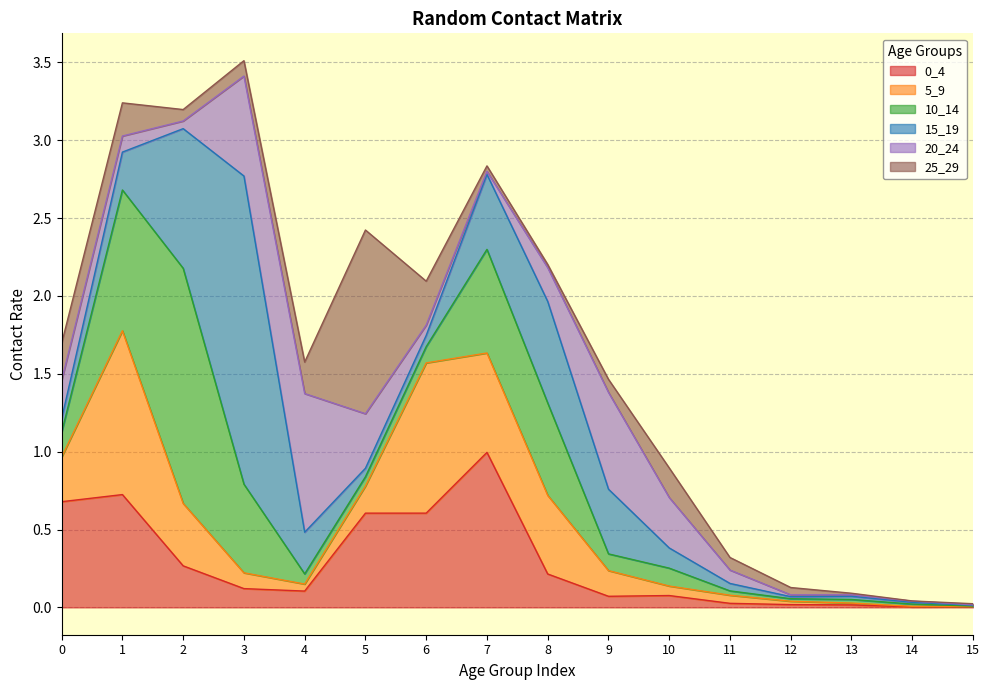

Reading left to right, extract all data points from this chart.

0_4: 0=0.7	1=0.7	2=0.3	3=0.1	4=0.1	5=0.6	6=0.6	7=1.0	8=0.2	9=0.1	10=0.1	11=0.0	12=0.0	13=0.0	14=0.0	15=0.0
5_9: 0=0.3	1=1.1	2=0.4	3=0.1	4=0.0	5=0.2	6=1.0	7=0.6	8=0.5	9=0.2	10=0.1	11=0.1	12=0.0	13=0.0	14=0.0	15=0.0
10_14: 0=0.2	1=0.9	2=1.5	3=0.6	4=0.1	5=0.1	6=0.1	7=0.7	8=0.6	9=0.1	10=0.1	11=0.0	12=0.0	13=0.0	14=0.0	15=0.0
15_19: 0=0.1	1=0.2	2=0.9	3=2.0	4=0.3	5=0.1	6=0.1	7=0.5	8=0.7	9=0.4	10=0.1	11=0.0	12=0.0	13=0.0	14=0.0	15=0.0
20_24: 0=0.2	1=0.1	2=0.0	3=0.6	4=0.9	5=0.3	6=0.1	7=0.0	8=0.2	9=0.6	10=0.3	11=0.1	12=0.0	13=0.0	14=0.0	15=0.0
25_29: 0=0.2	1=0.2	2=0.1	3=0.1	4=0.2	5=1.2	6=0.3	7=0.0	8=0.0	9=0.1	10=0.2	11=0.1	12=0.0	13=0.0	14=0.0	15=0.0